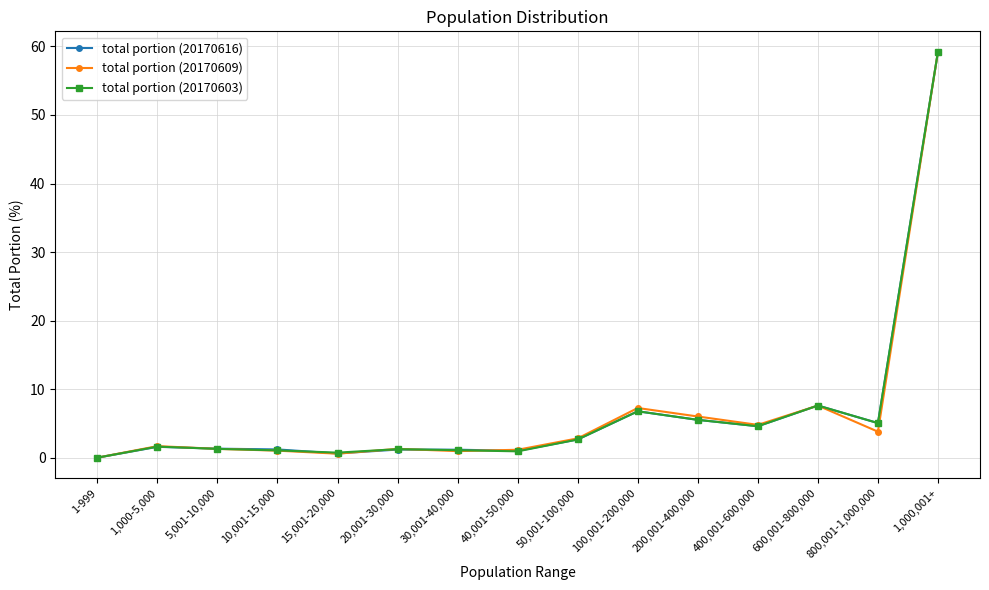

What position from the left is 40,001-50,000?

8